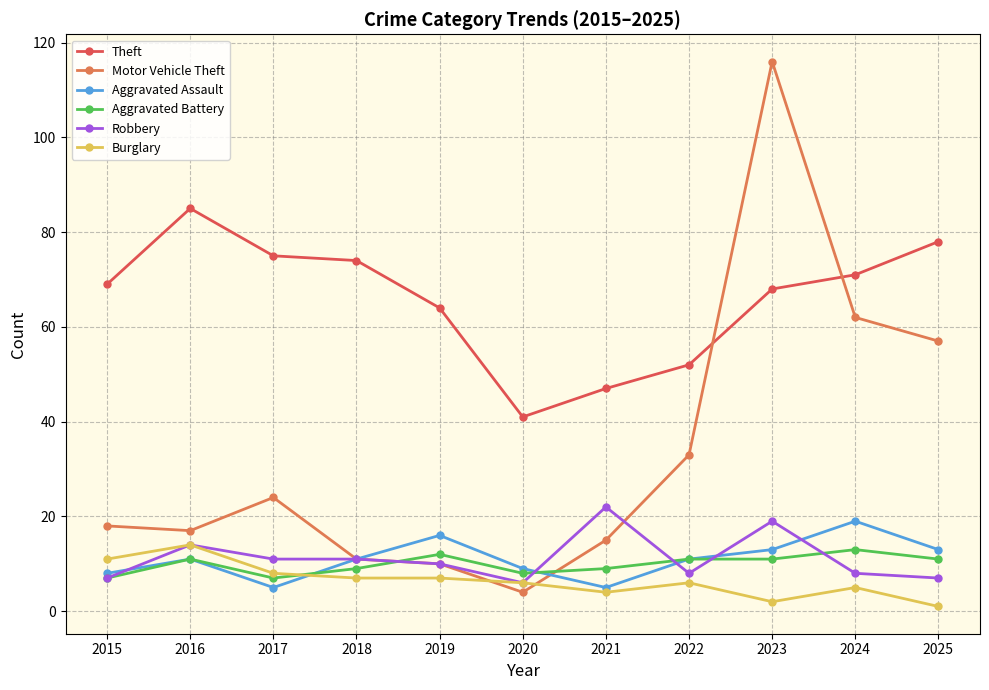

True or false: Burglary and Theft intersect in this chart.

False